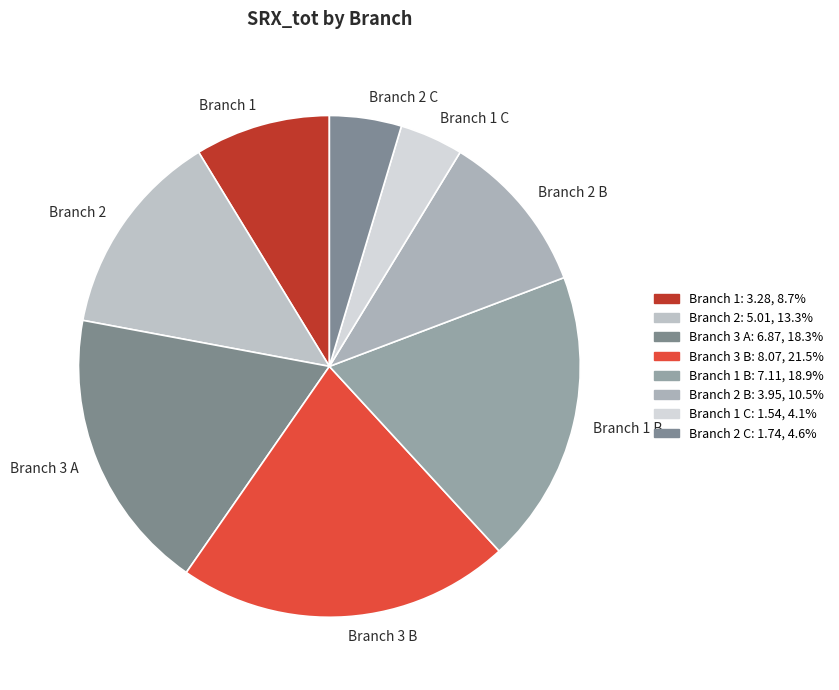

Combined, do Branch 1 B and Branch 1 account for over 50%?

No